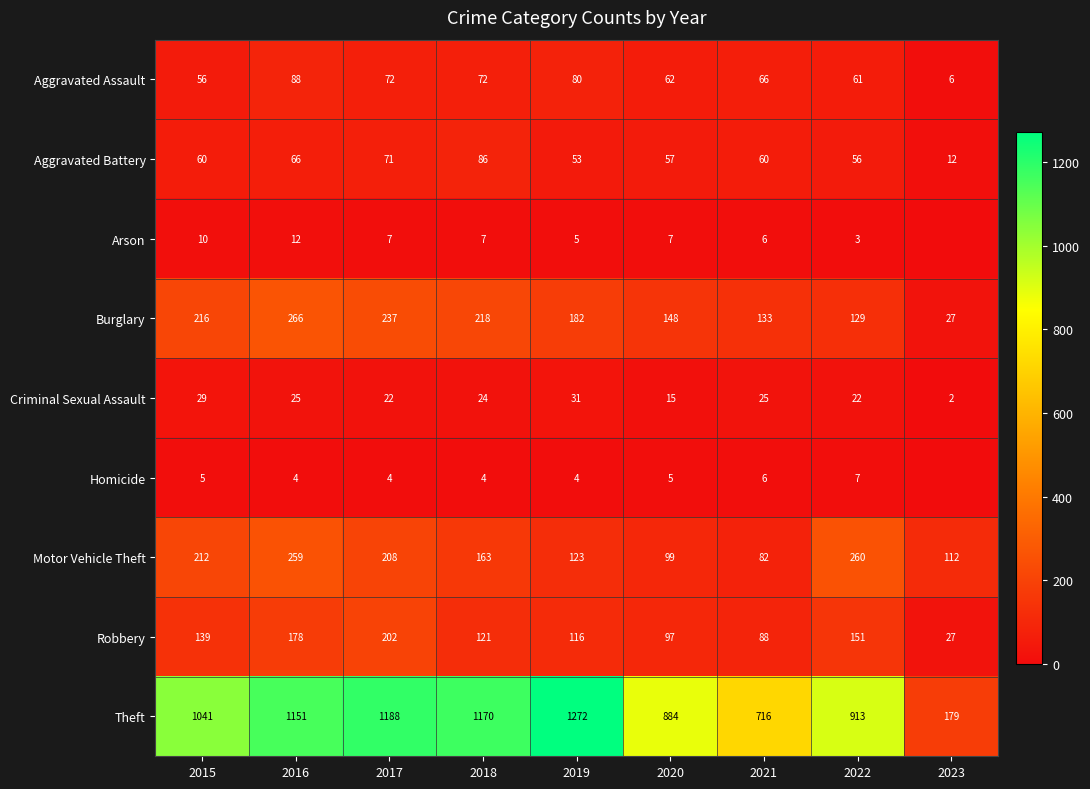

What is the difference between the maximum and minimum values in the Robbery series?

175